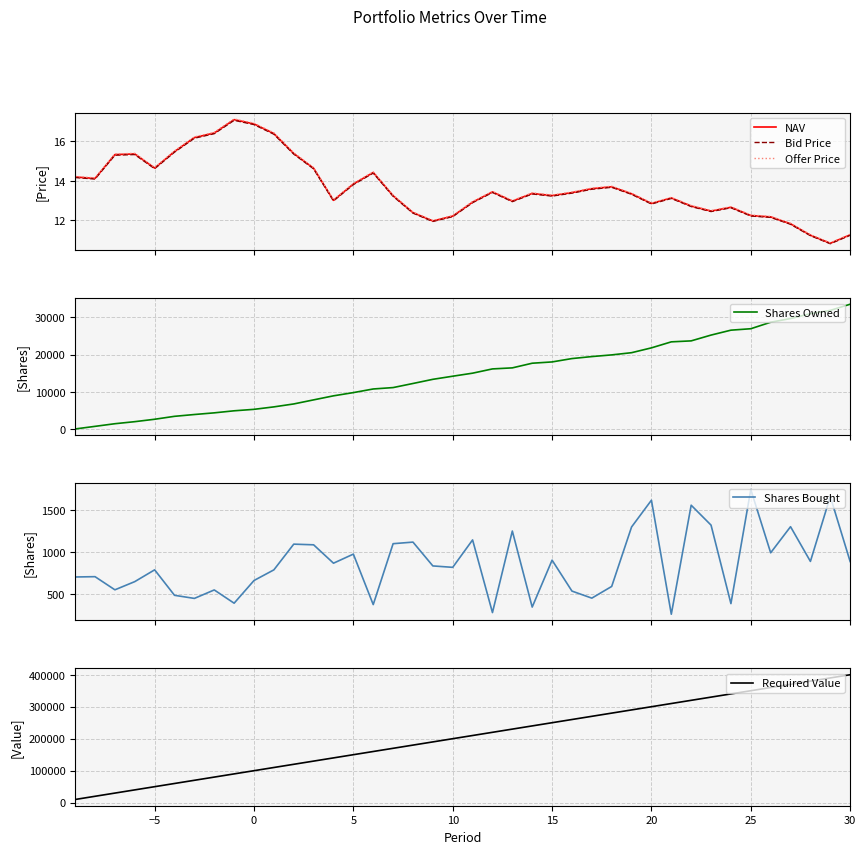

What is the highest value of the Shares Owned series?

33505.3